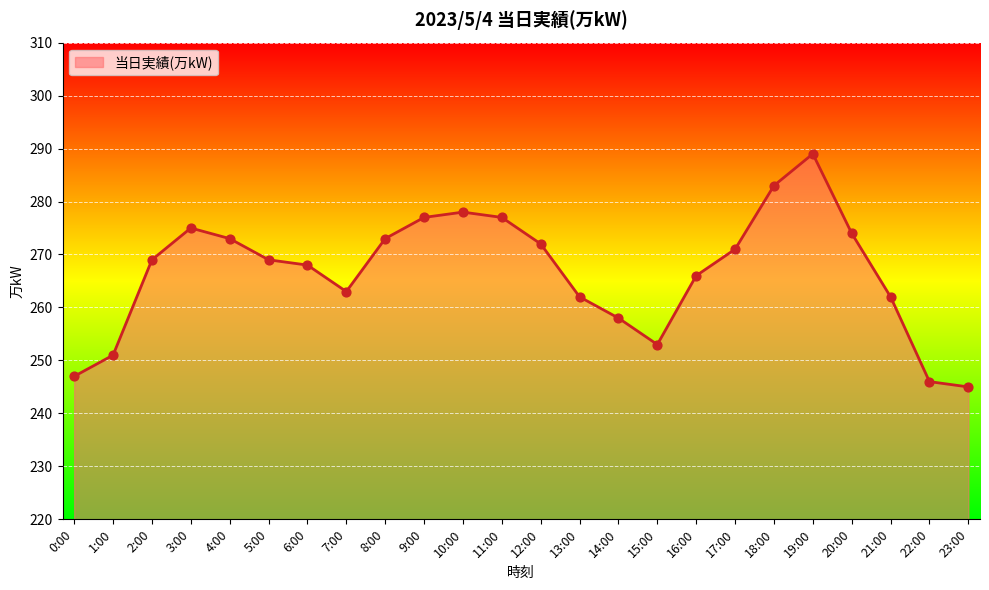

What is the change in value from 9:00 to 15:00?

-24